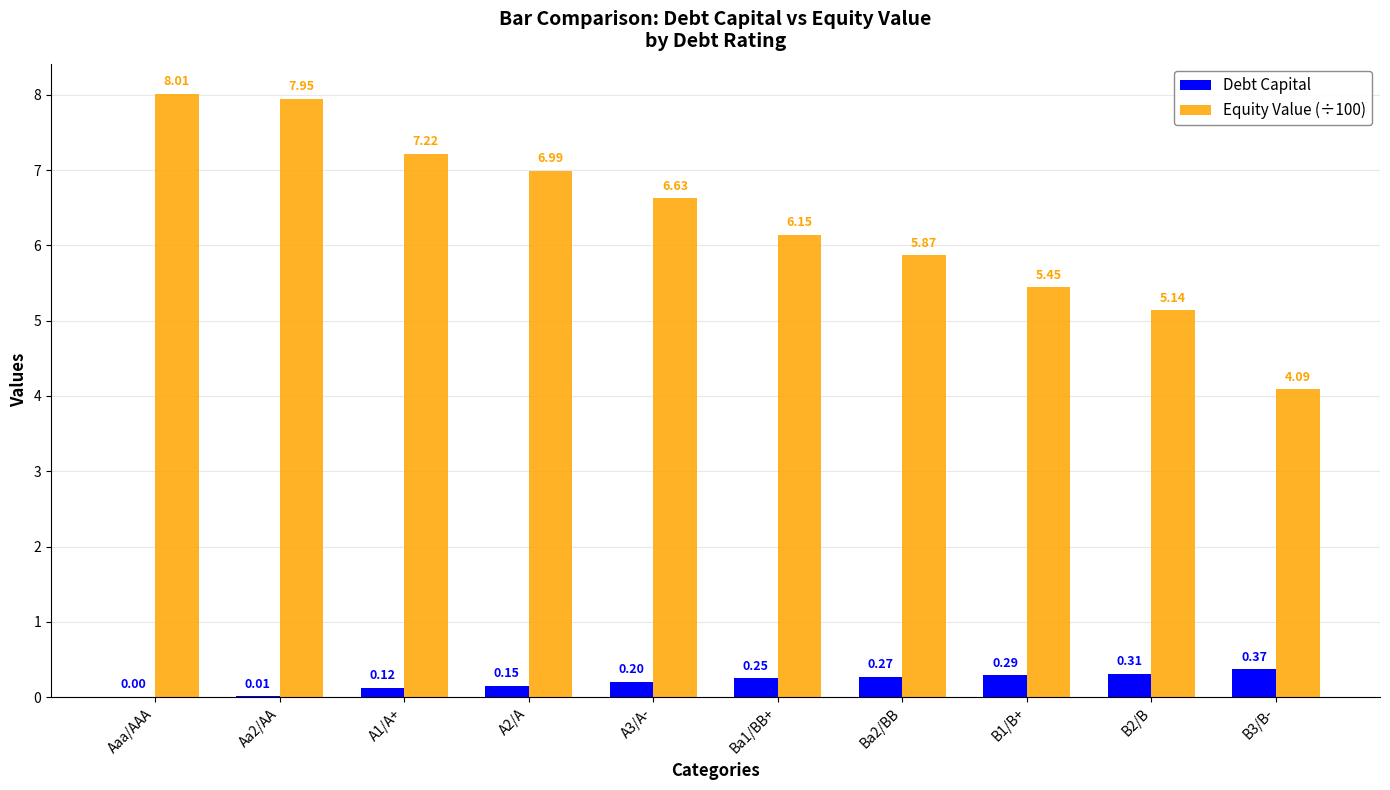

What is the sum of all Debt Capital values?

2.0